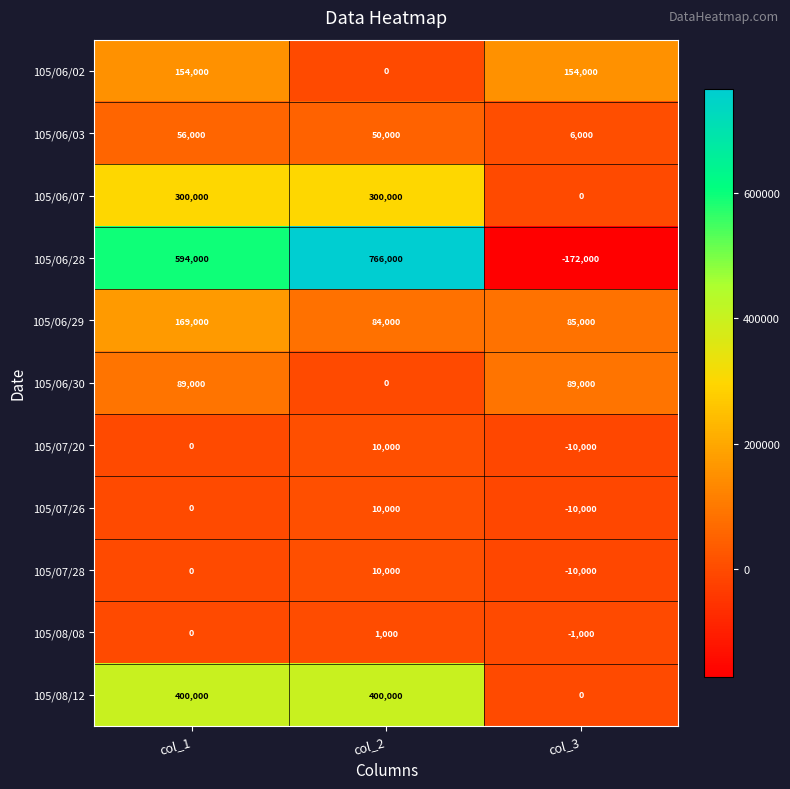

What is the total value across all series at col_1?

1762000